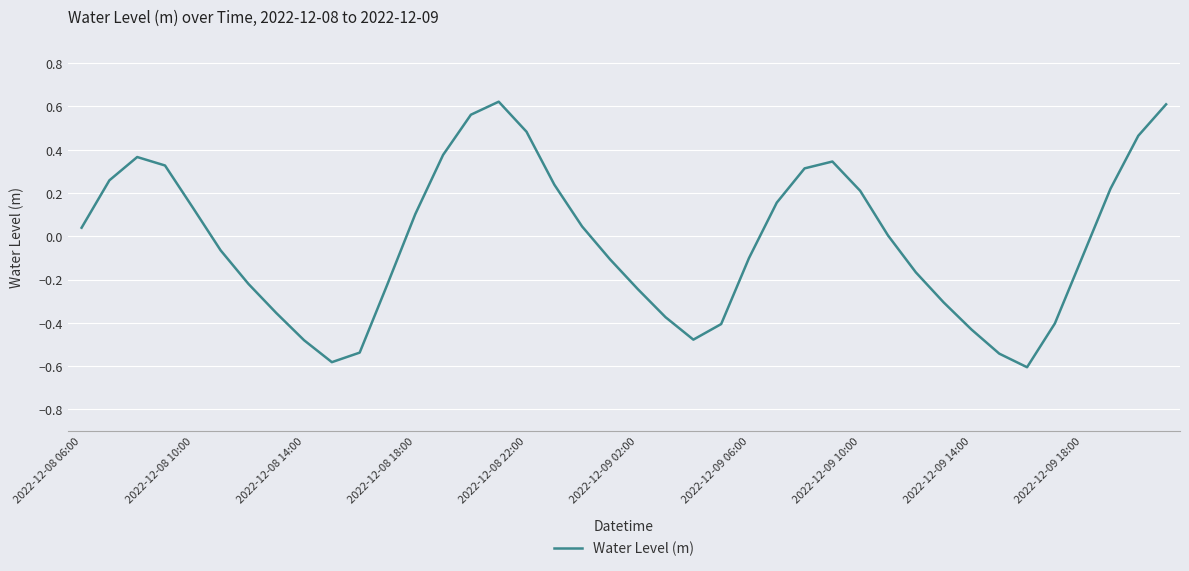

What is the difference between the maximum and minimum values?

1.2